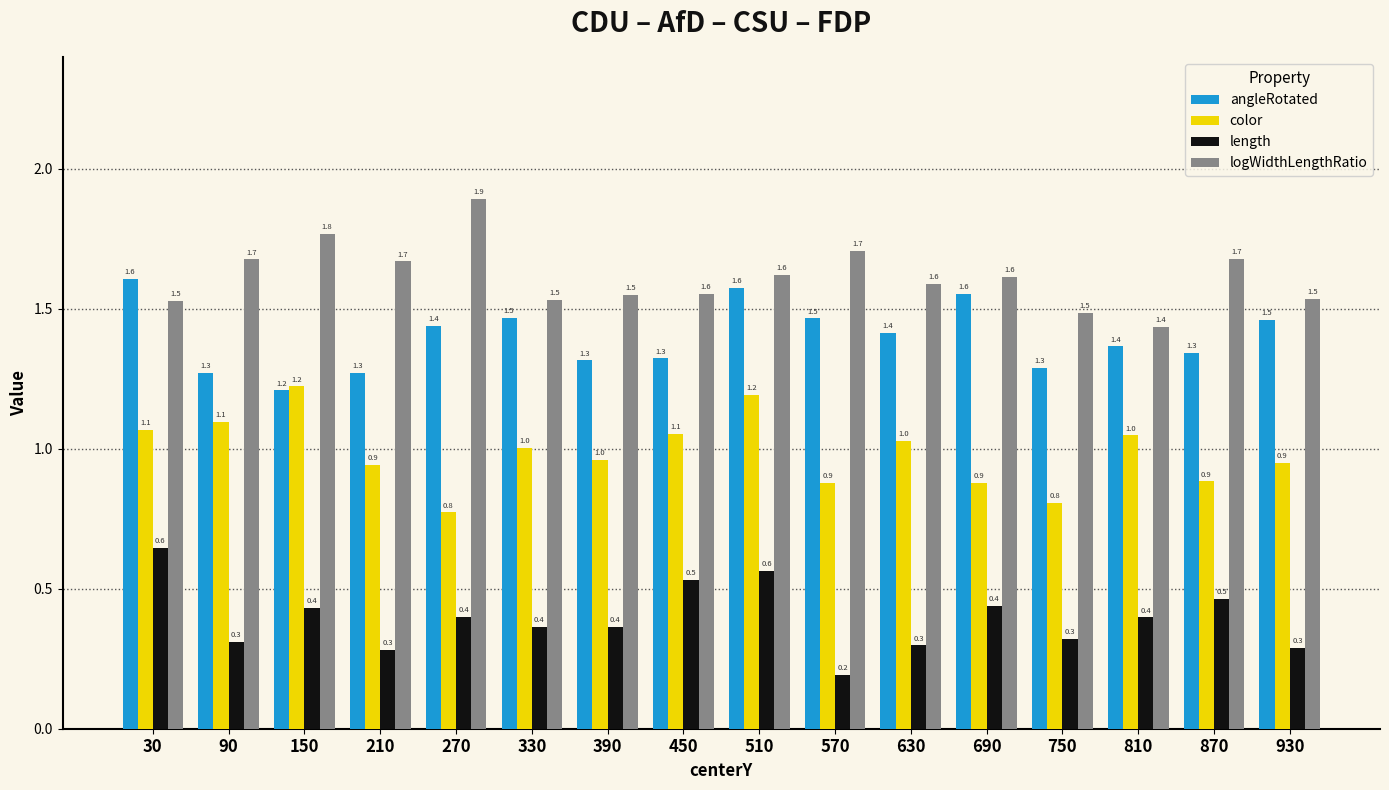

What is the approximate value of length at 450?

0.5